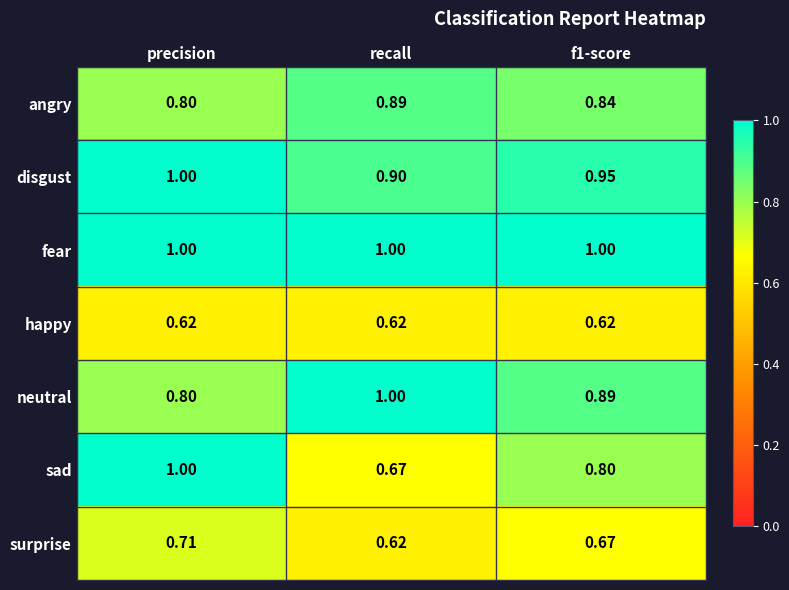

Which series changed the most between recall and f1-score?

sad